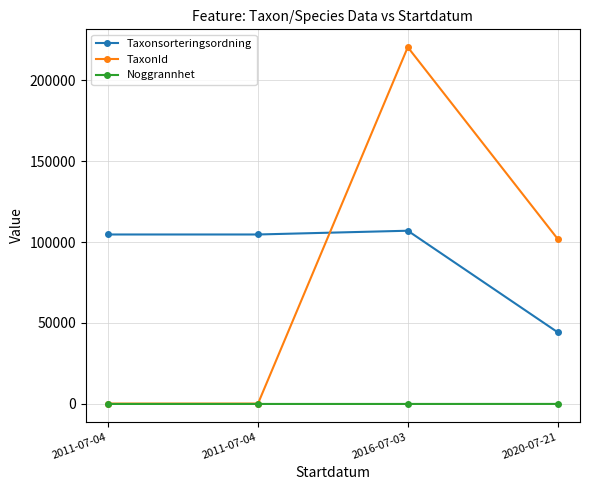

After their last crossing, which series has the higher values: Taxonsorteringsordning or TaxonId?

TaxonId